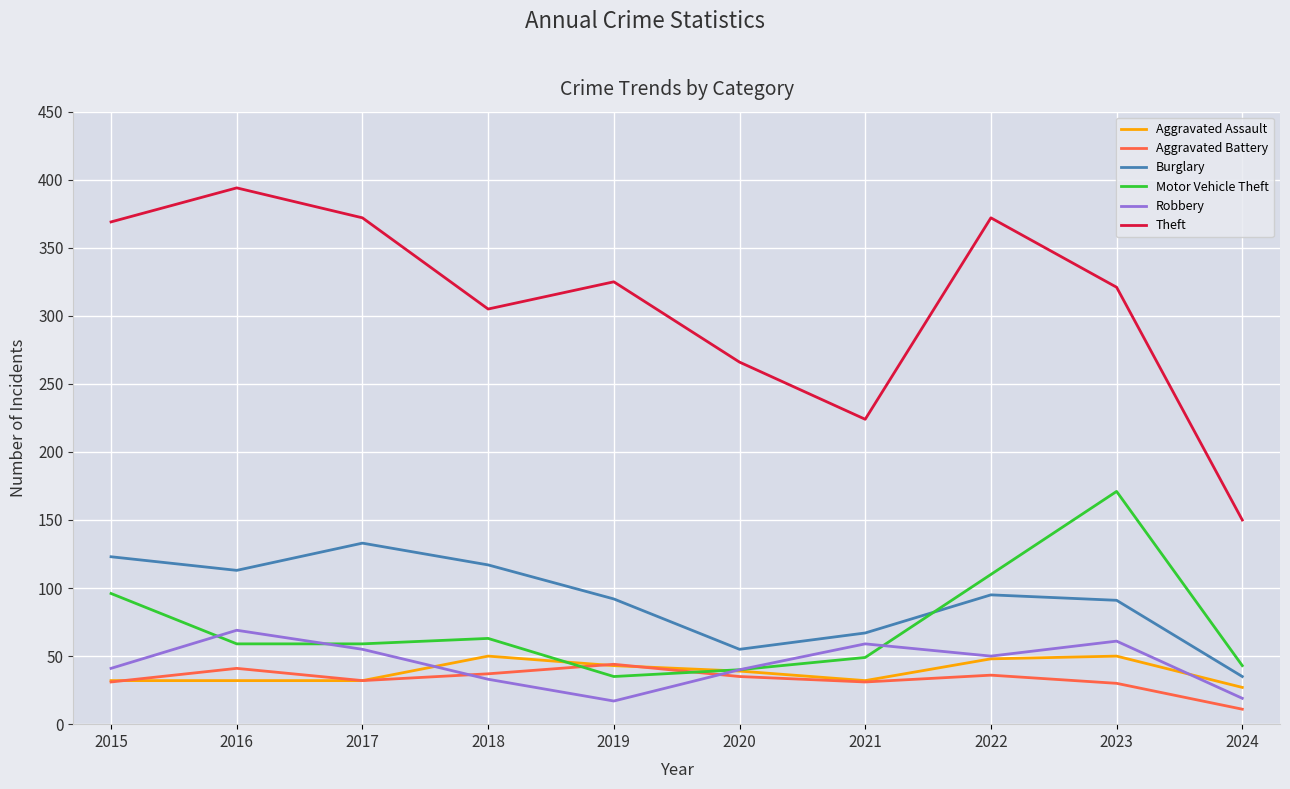

At which label does Aggravated Battery reach its minimum?

2024